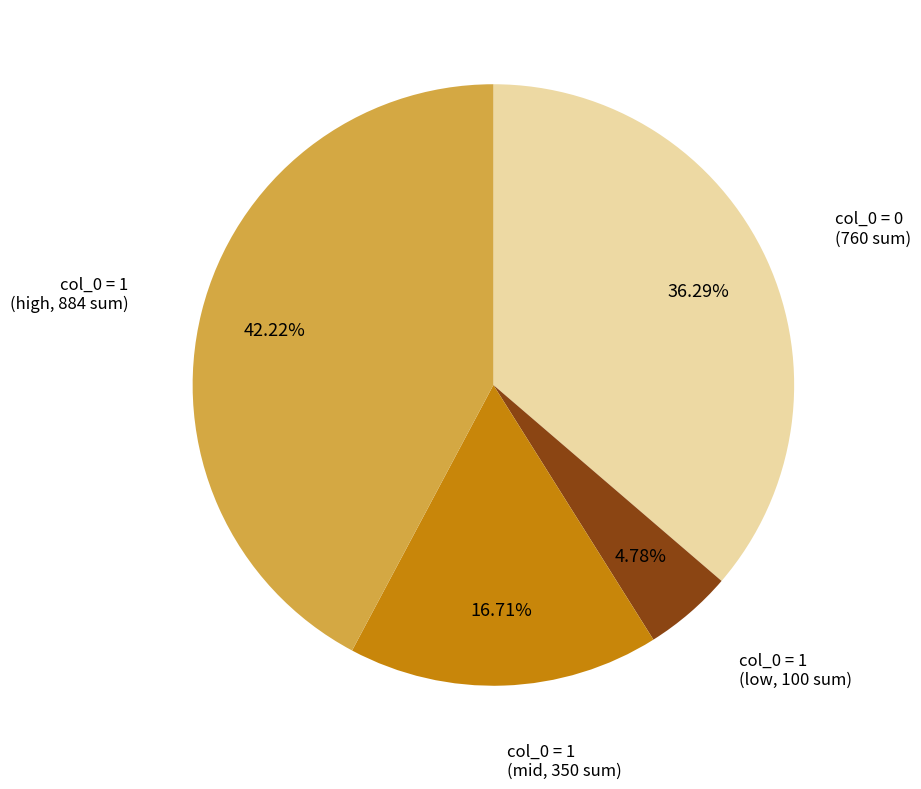

Is there any slice that represents more than half of the pie?

No